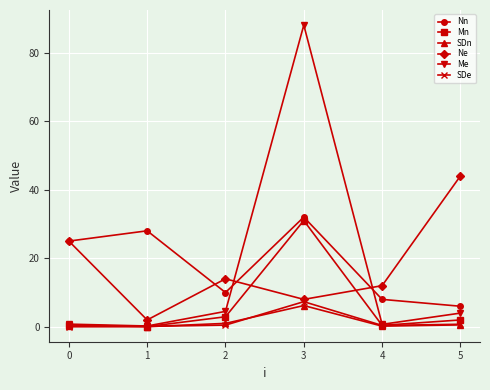

True or false: Mn and Nn intersect in this chart.

False